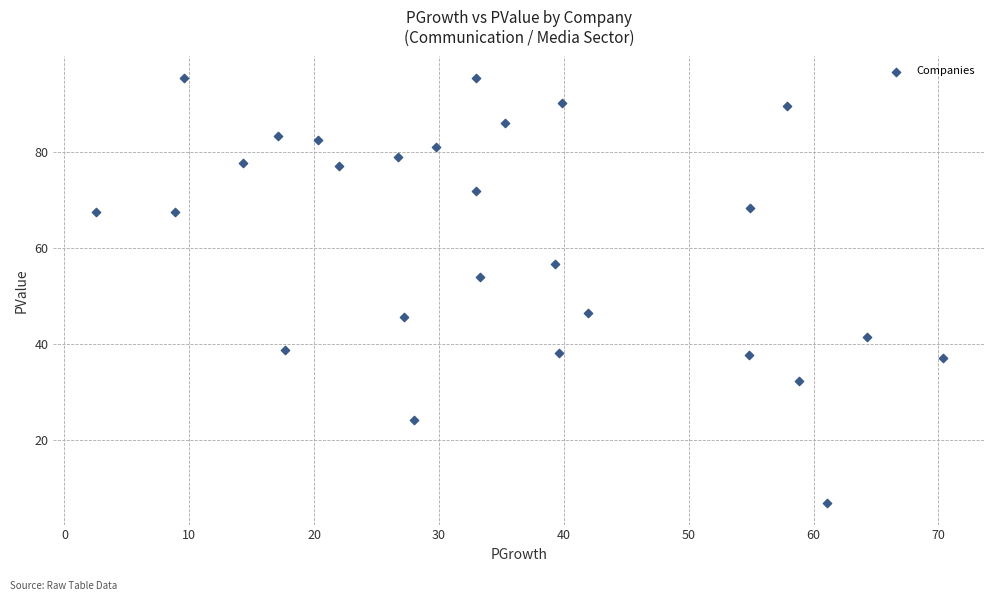

What Y value in the scatter plot is closest to 51?

54.0